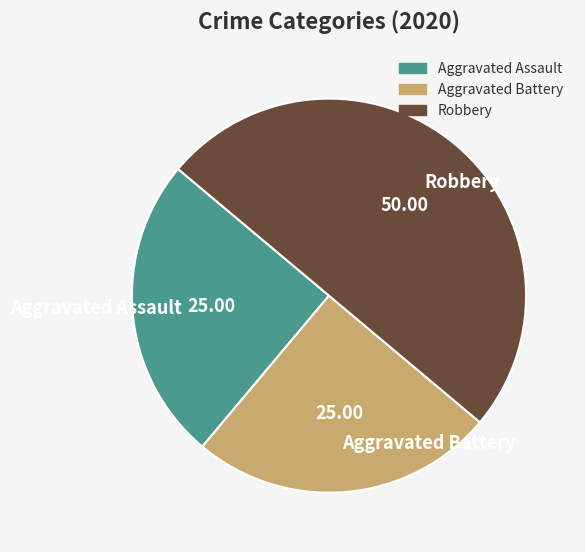

Does Aggravated Battery represent more than half of the total?

No